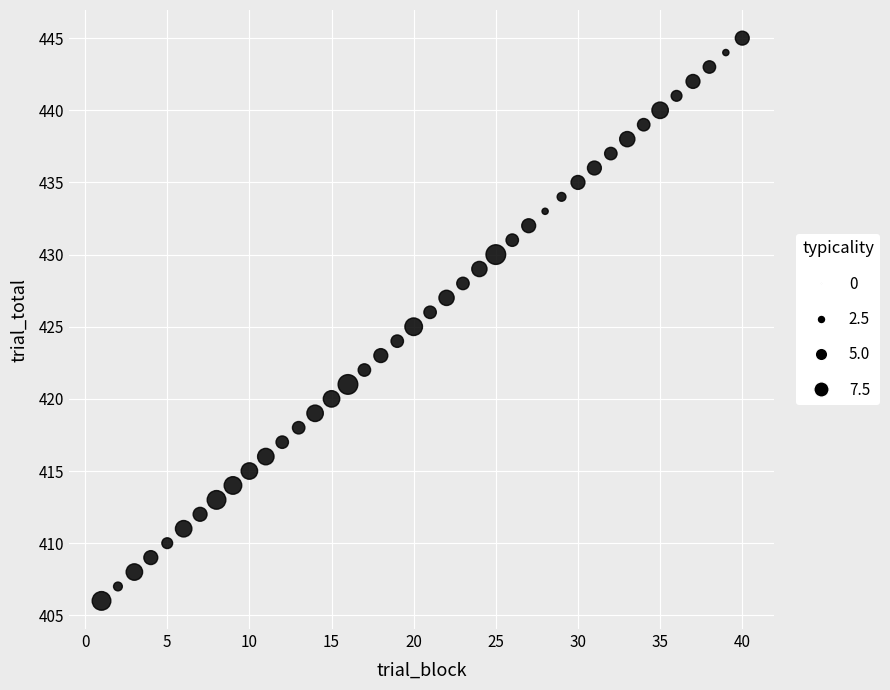

What is the range of X values (max minus min)?

39